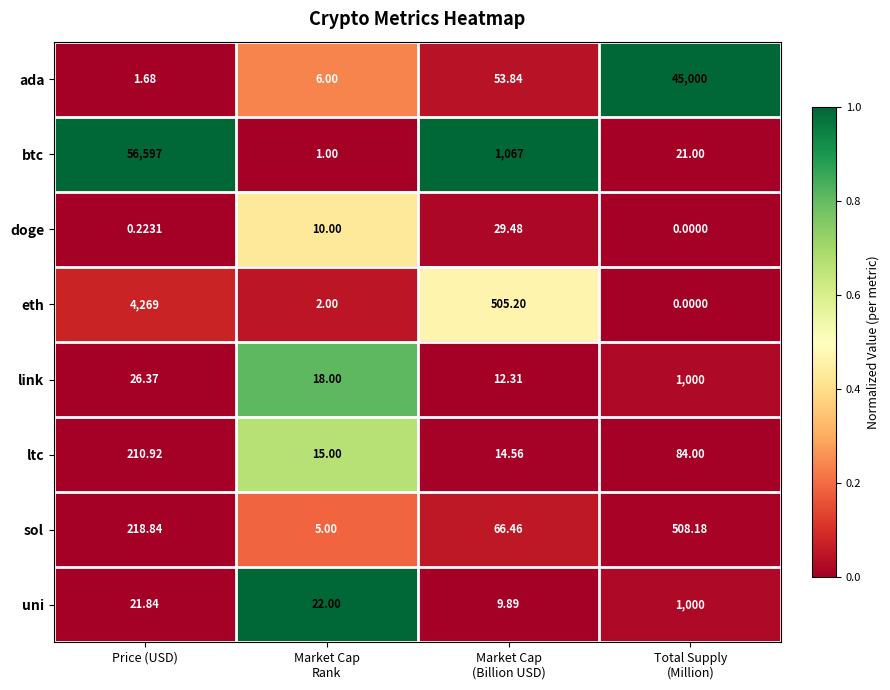

What is the total value across all series at Total Supply
(Million)?

47613.2